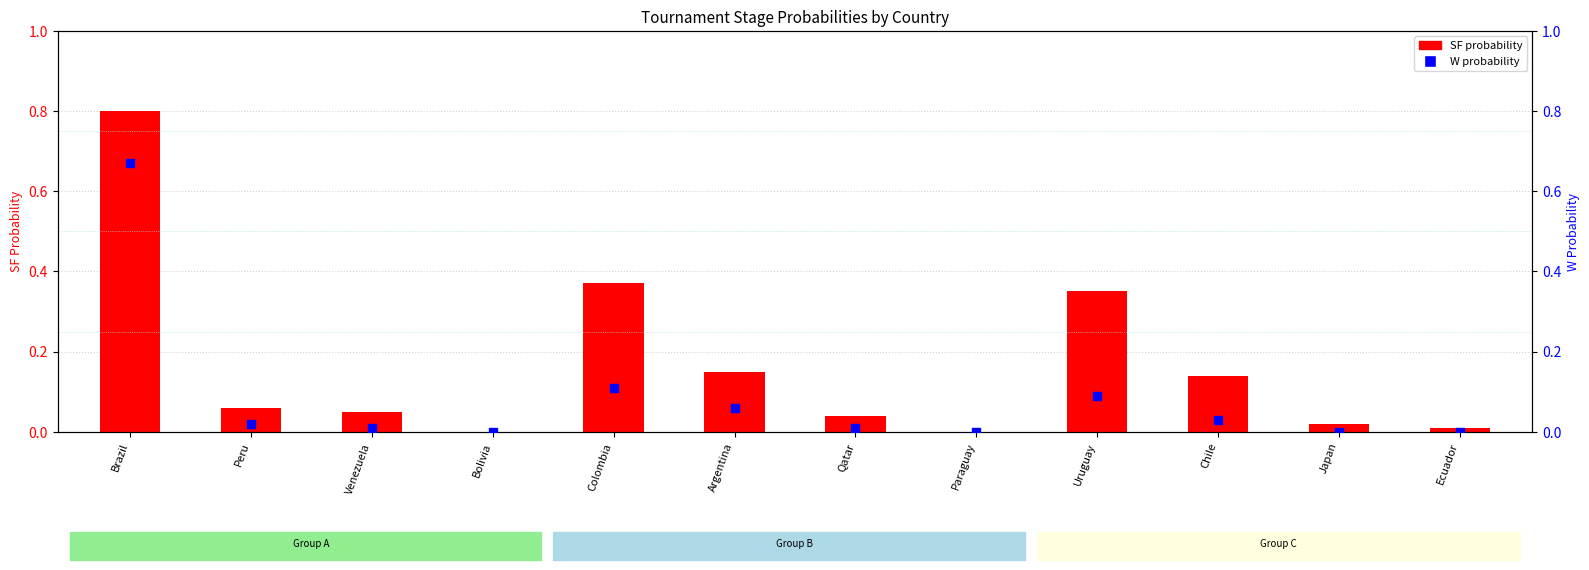

What is the total value across all series at Chile?

0.2